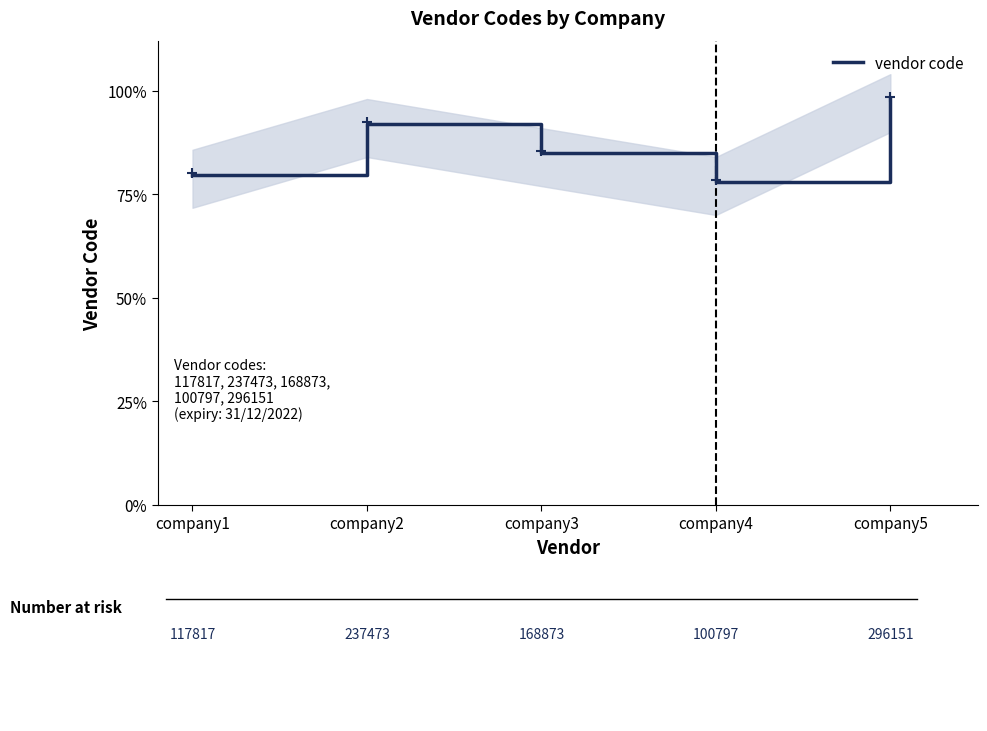

True or false: the data shows 1.2 at company3.

False